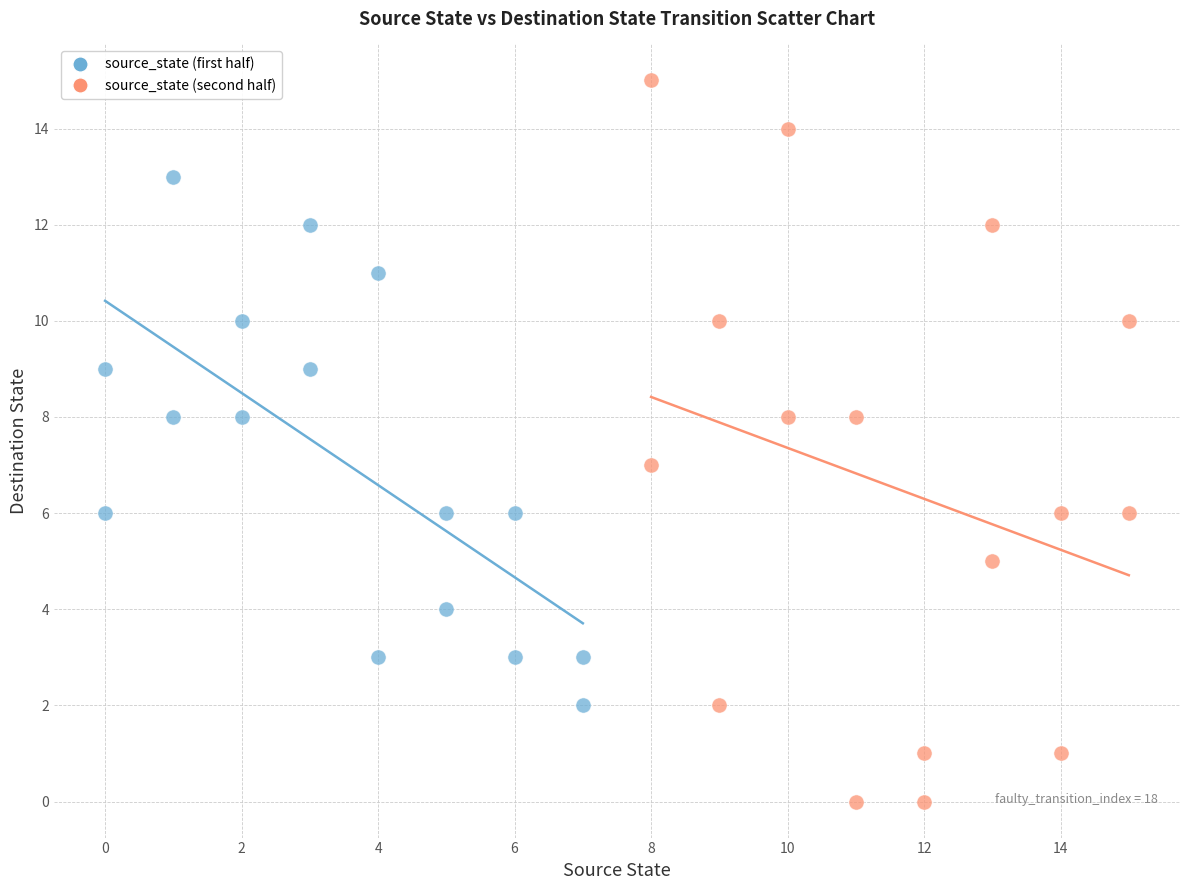

Which series reaches the maximum Y coordinate?

source_state (second half)